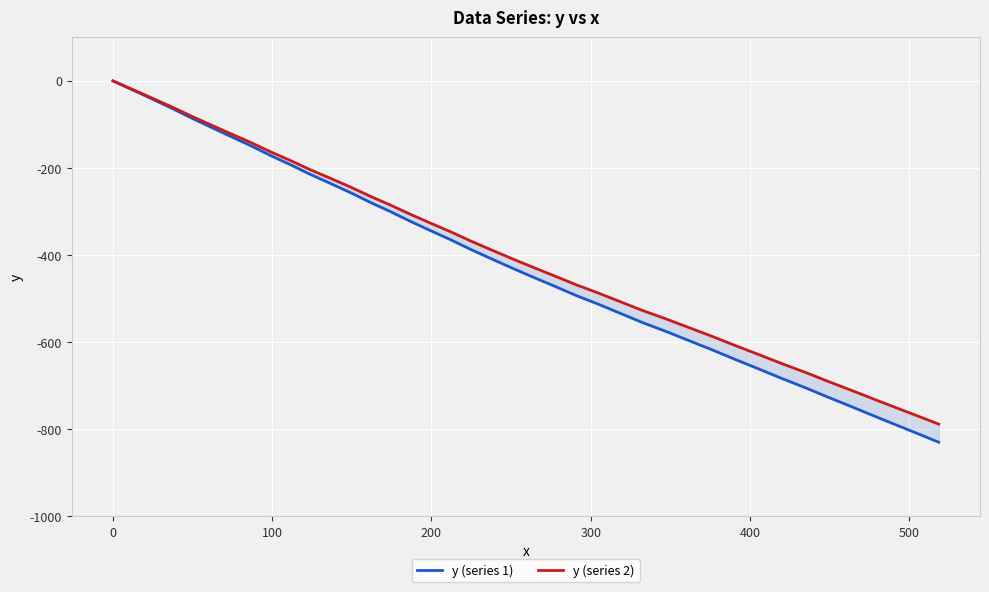

Rank the series at 0 from lowest to highest value.

y (series 1), y (series 2)